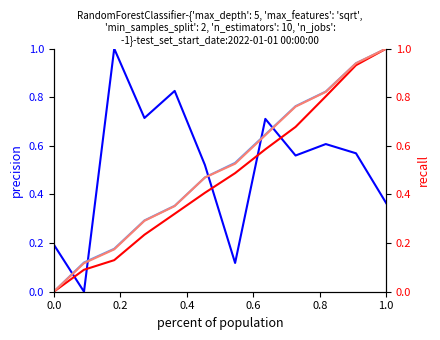

Which has a higher value, 0.0 or 0.6?

0.6